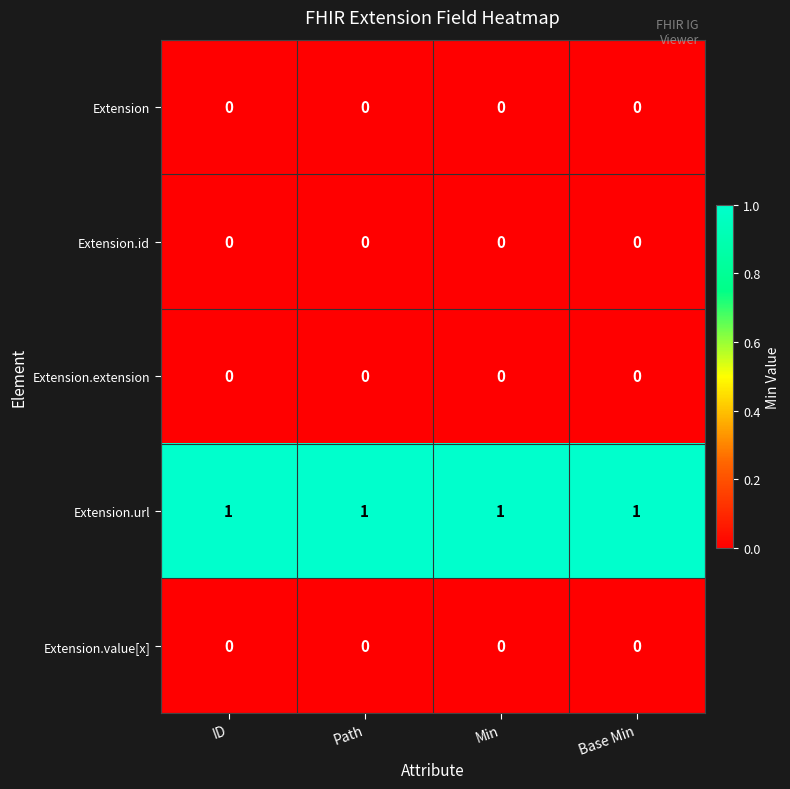

What is the difference between the highest and lowest values at ID?

1